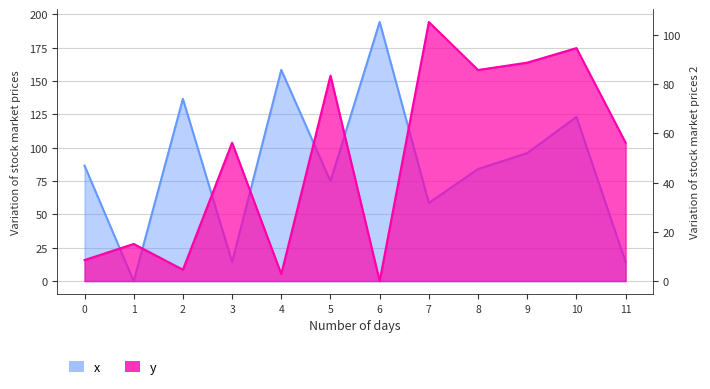

What is the difference between the second highest and second lowest values in the y series?

91.7